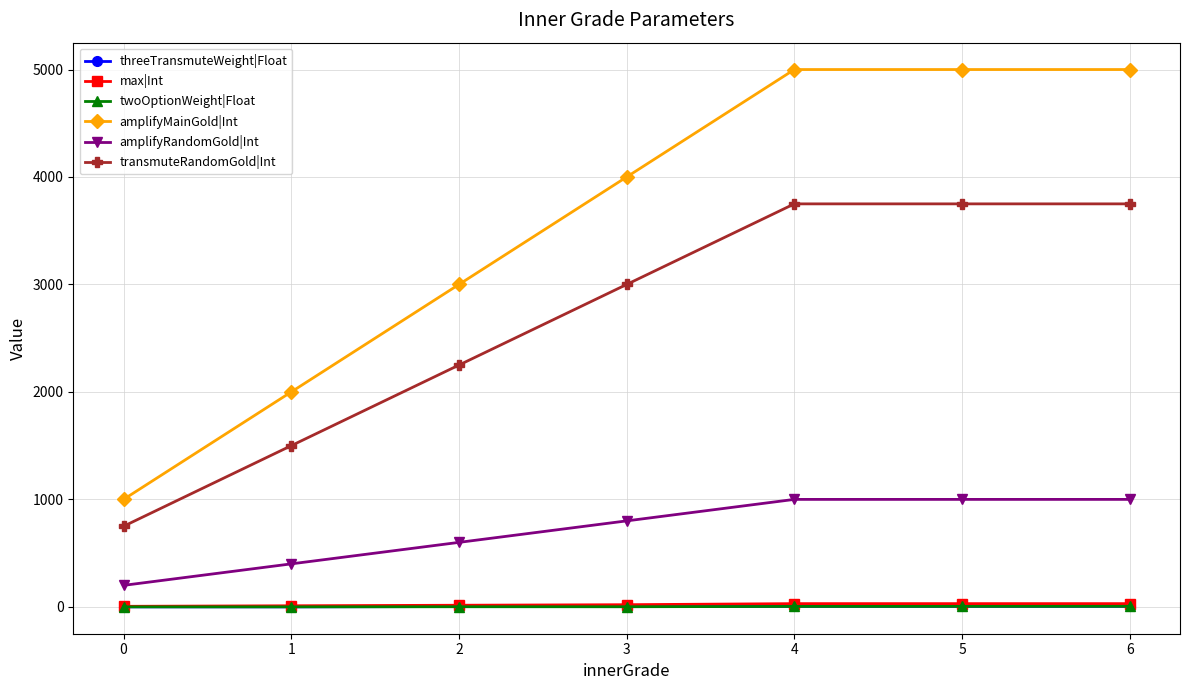

True or false: twoOptionWeight|Float and transmuteRandomGold|Int cross at least once.

False